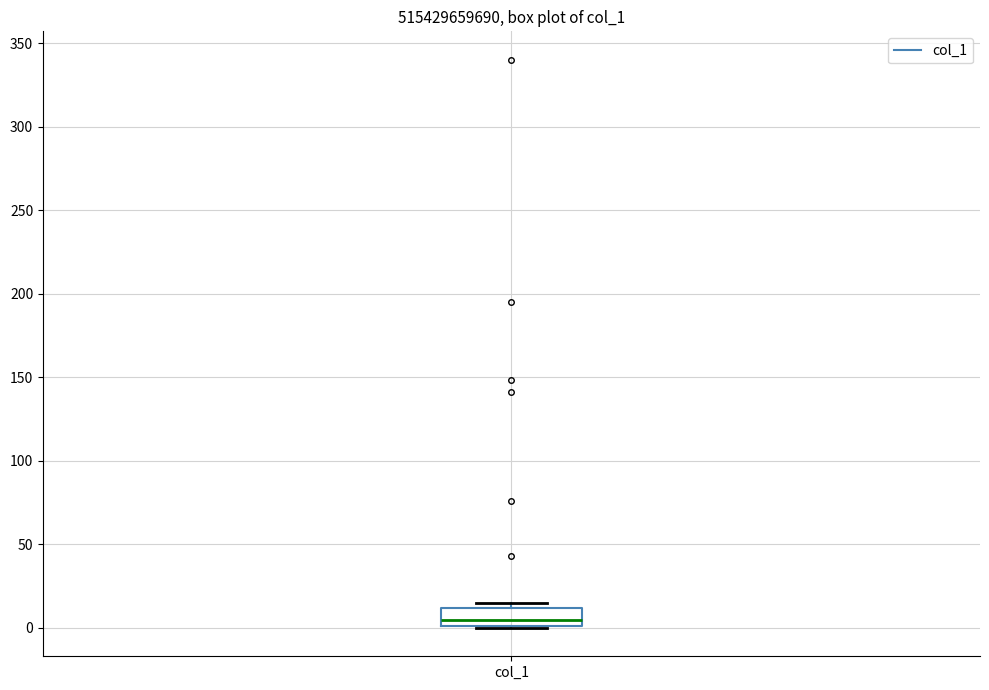

Transcribe this box plot: give where the median line is, the range the box spans, and where the two whiskers end, as read against the y-axis. The values are not printed on the chart, so give them approximately, as read against the axis.

median 5, box 0 to 10, whiskers 0 to 15